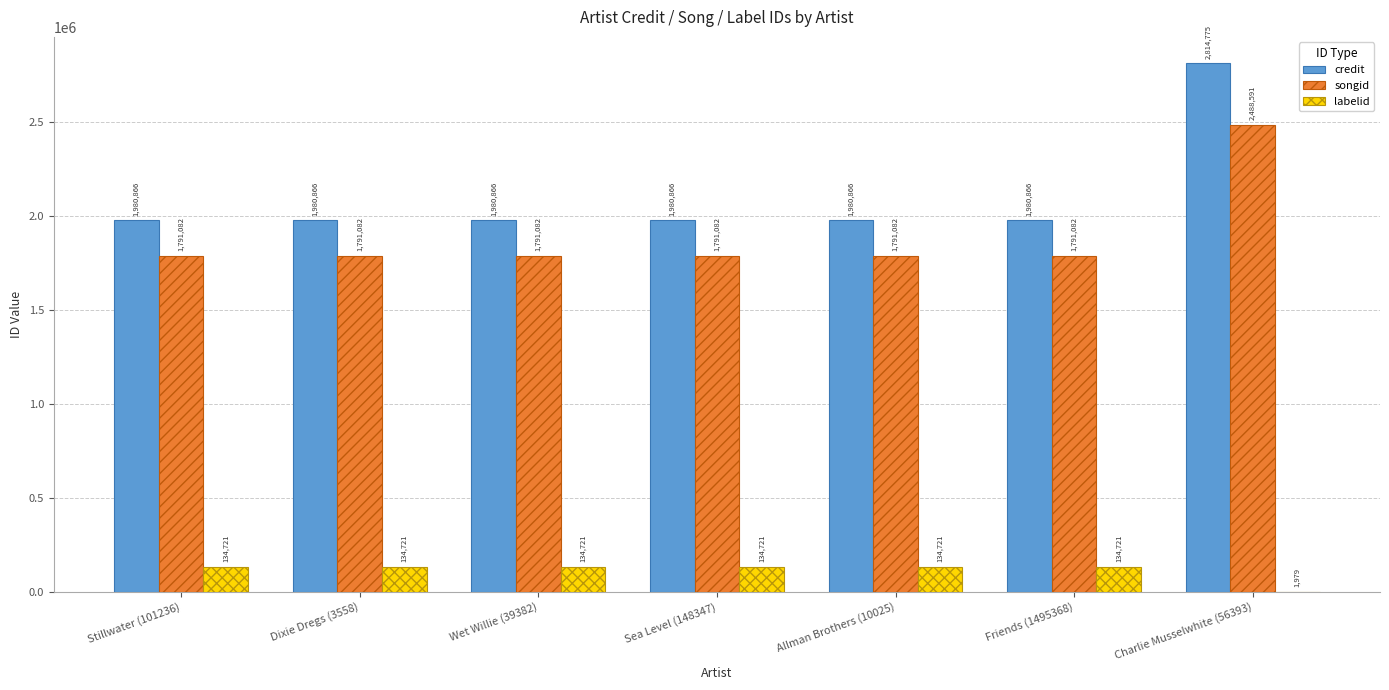

What is the average value of the labelid series?

115758